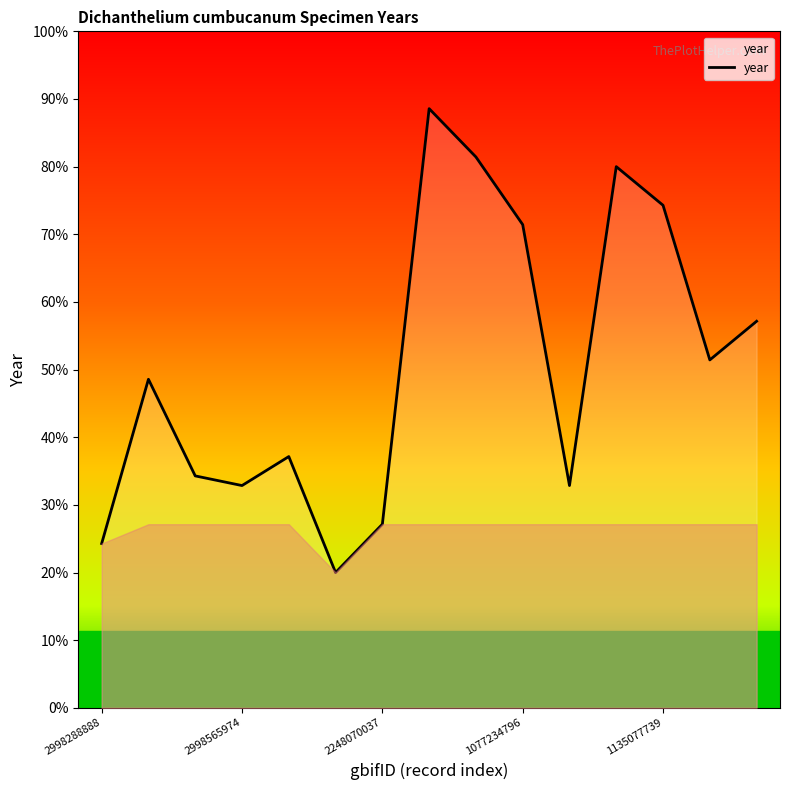

What is the sum of all values?

29933